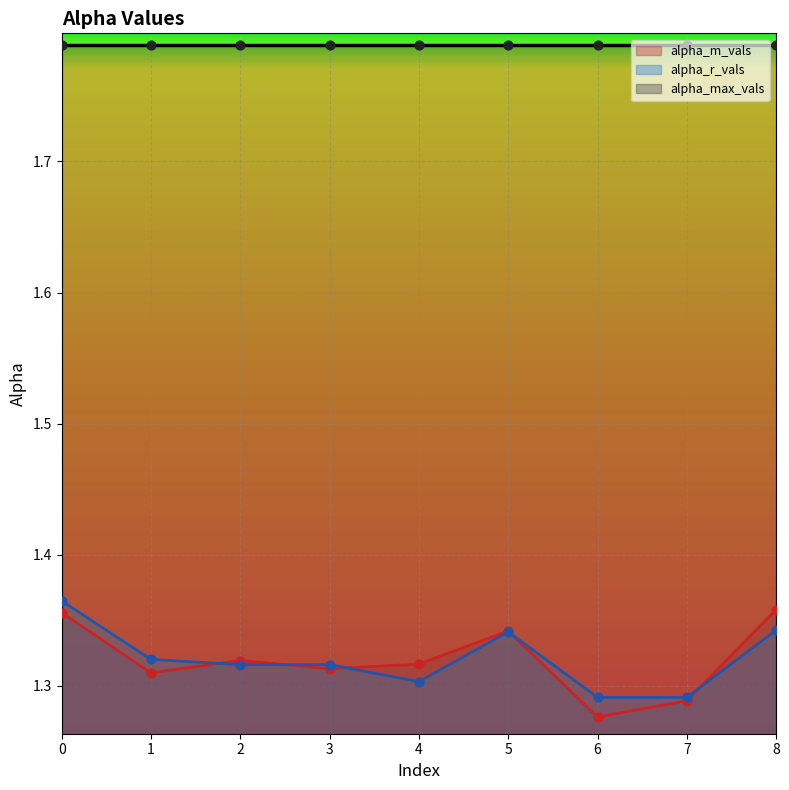

Is it true that alpha_m_vals equals 2.1 at 4?

False